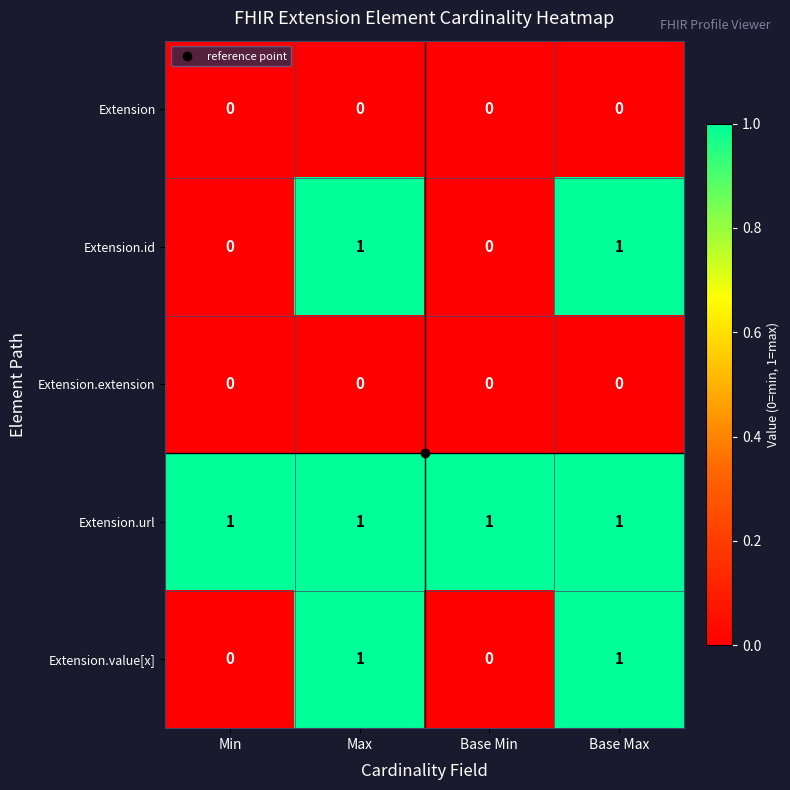

The Extension.id series shows 0 at Base Max. True or false?

False